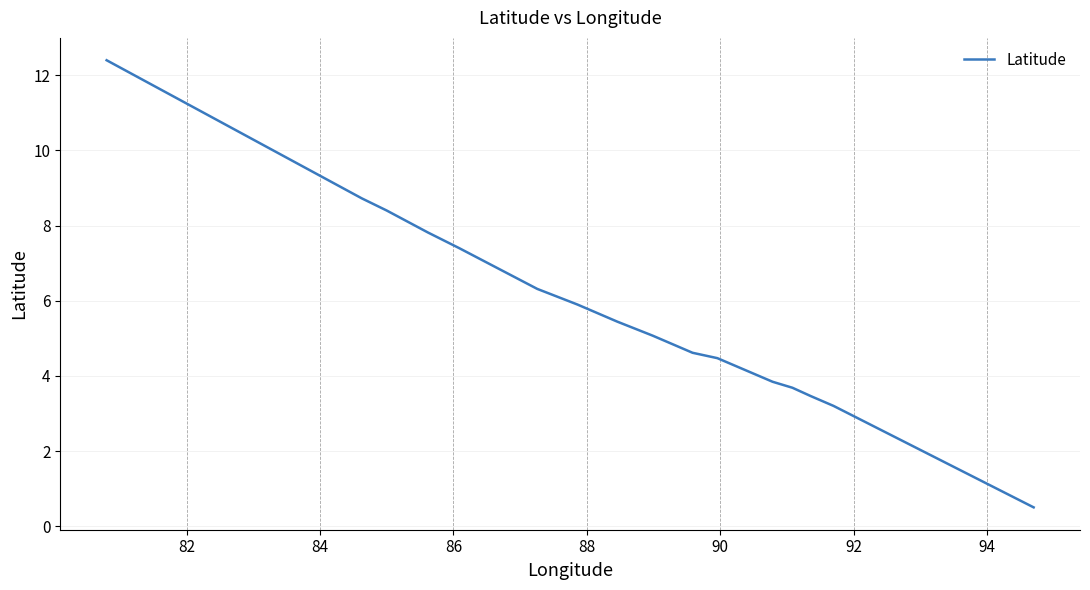

What is the smallest value displayed?

0.5